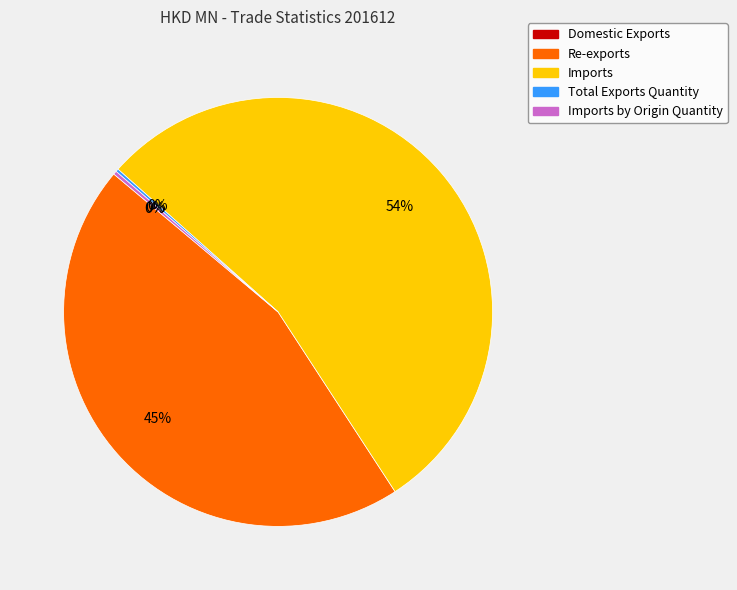

The Imports slice represents 62% of the pie. True or false?

False